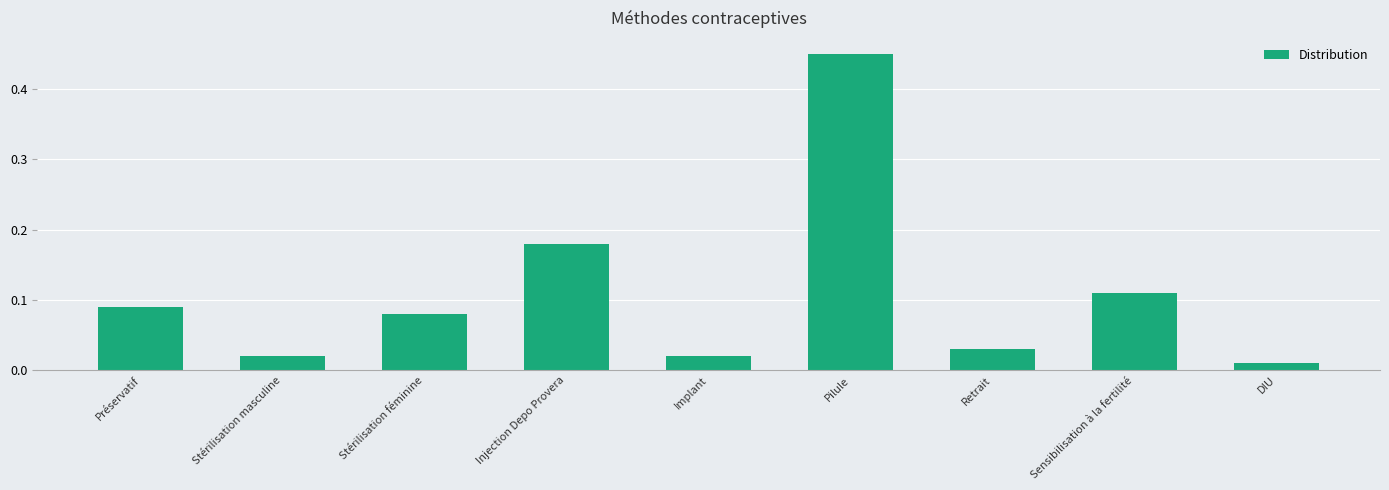

Which has a higher value, Injection Depo Provera or Stérilisation féminine?

Injection Depo Provera